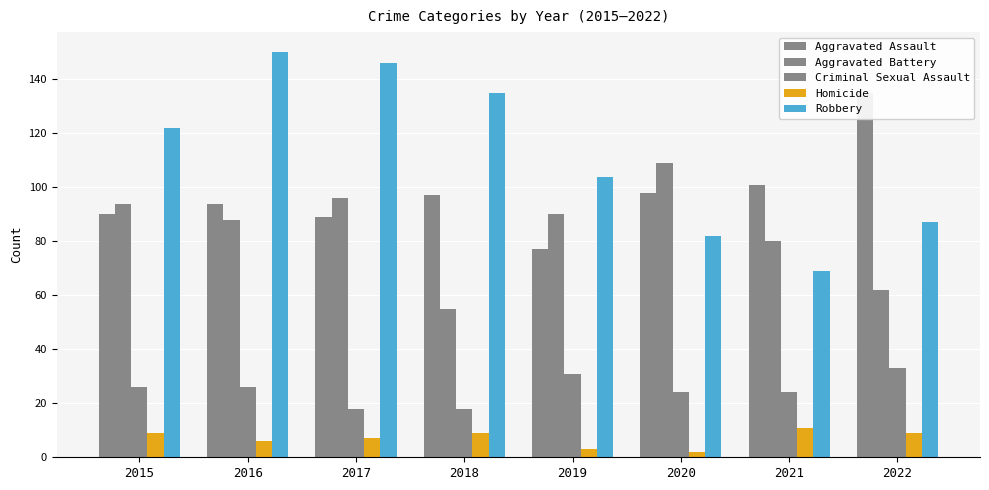

Does the chart contain stacked bars?

No